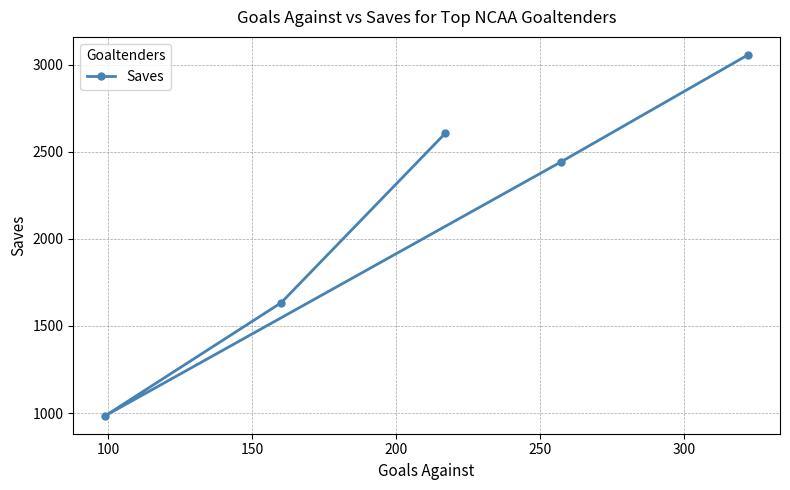

What is the maximum value shown in the chart?

3055